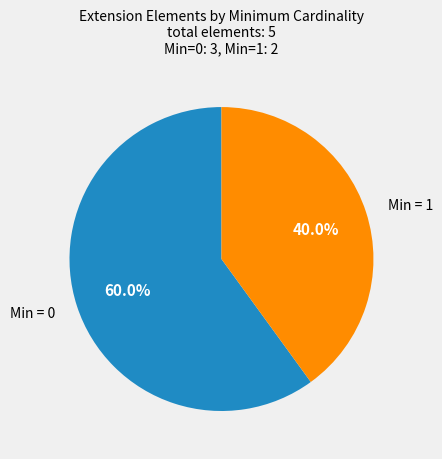

Is there a majority slice in this chart?

Yes